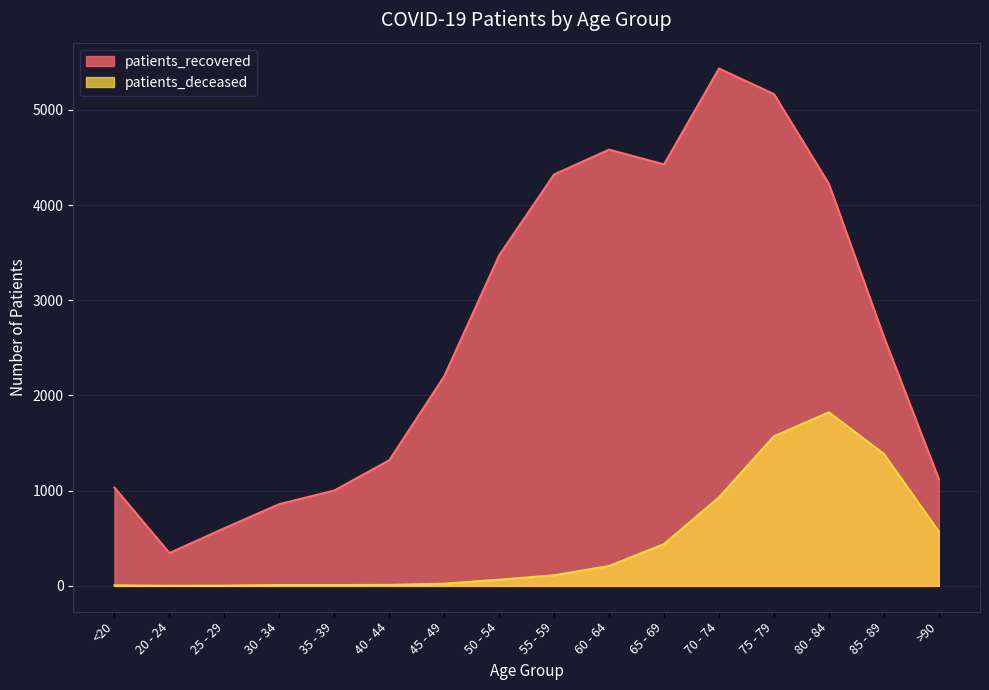

What is the spread (max minus min) of values at 40 - 44?

1310